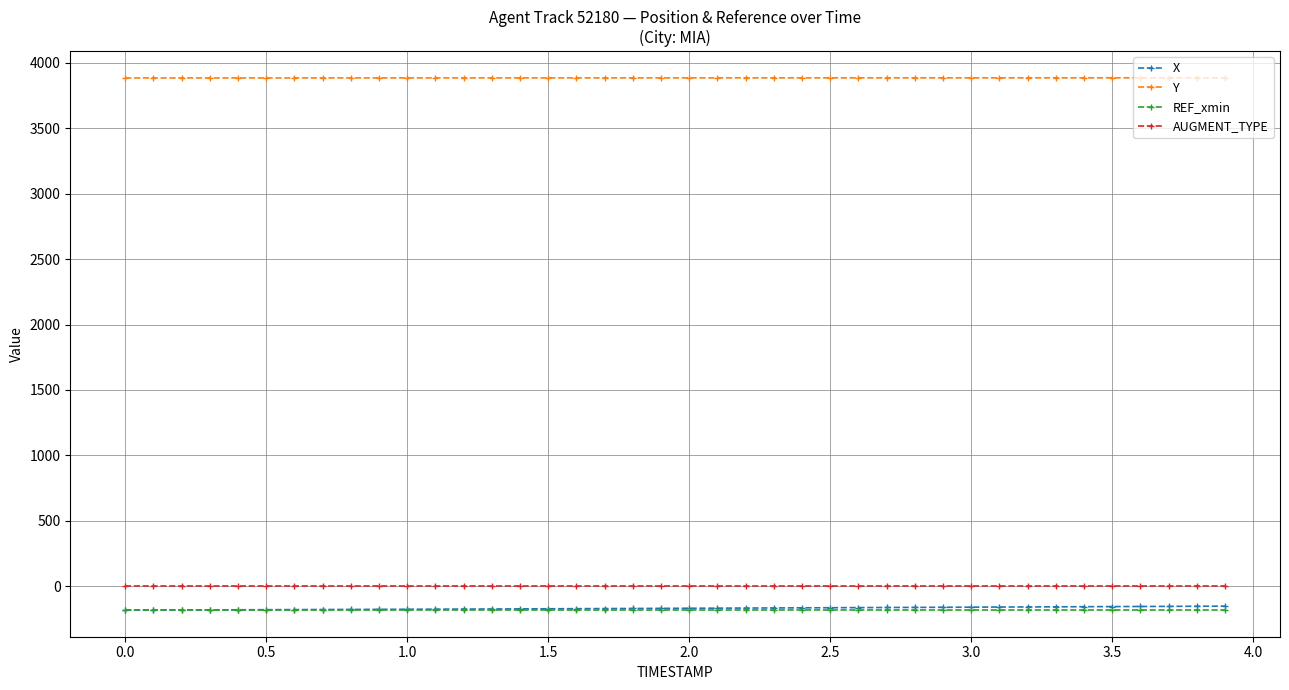

What is the value of the Y point at the 27th from the left?

3884.2